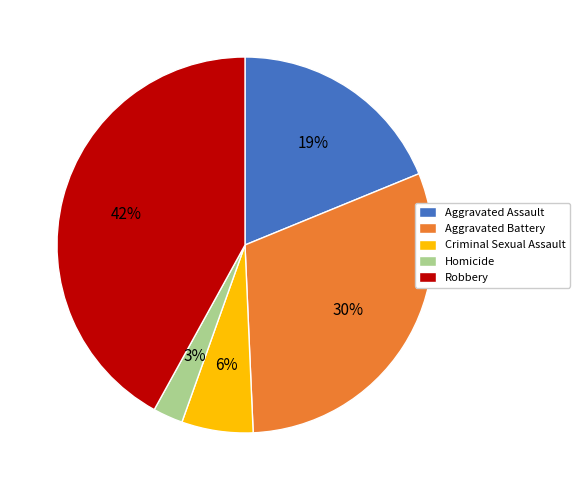

Between Aggravated Assault and Homicide, which is larger?

Aggravated Assault